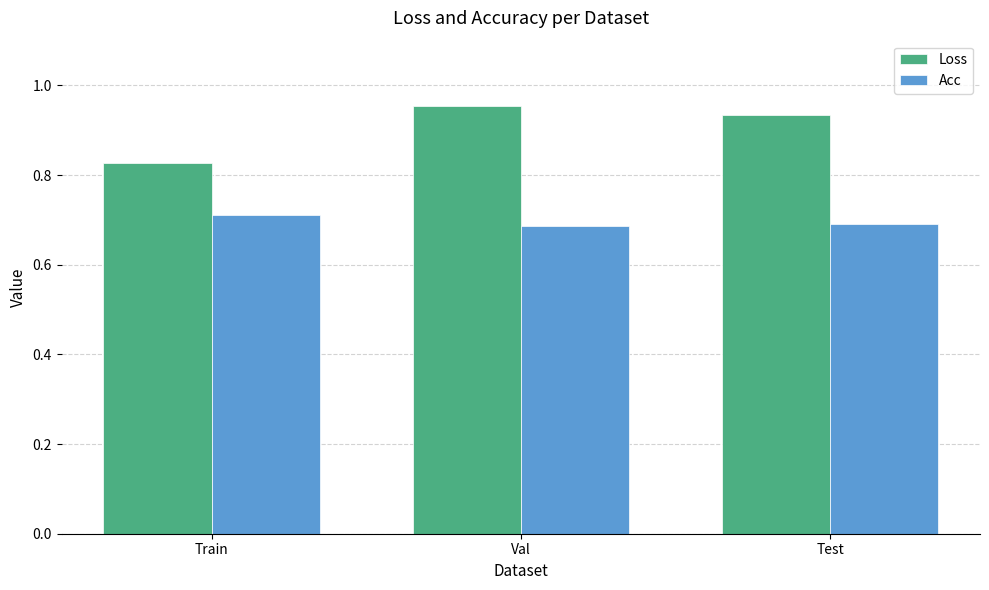

What is the sum of the Acc values at Val and Test?

1.4